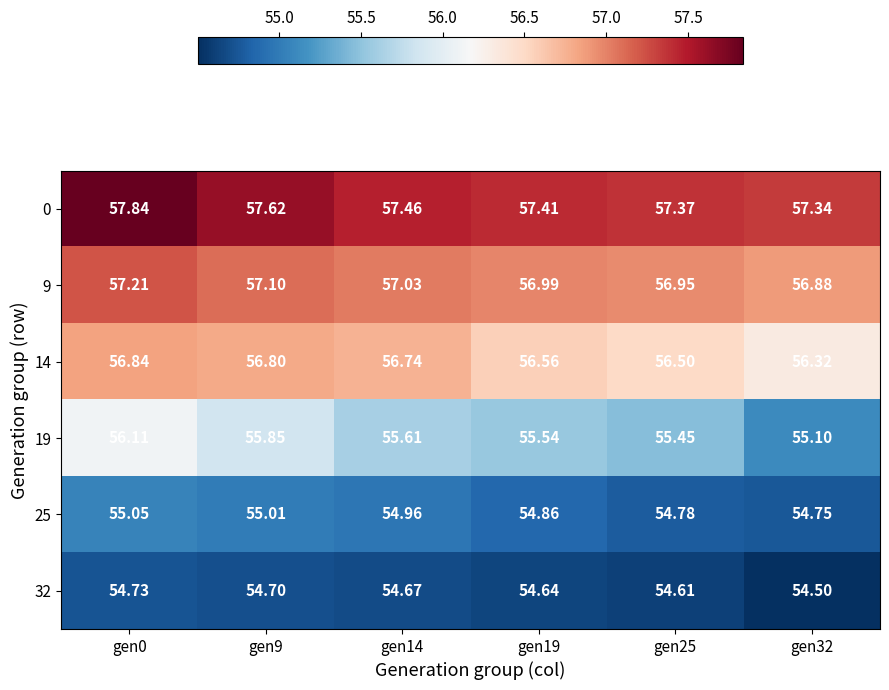

Is the value of 25 at gen25 greater than the value of 32 at gen9?

Yes